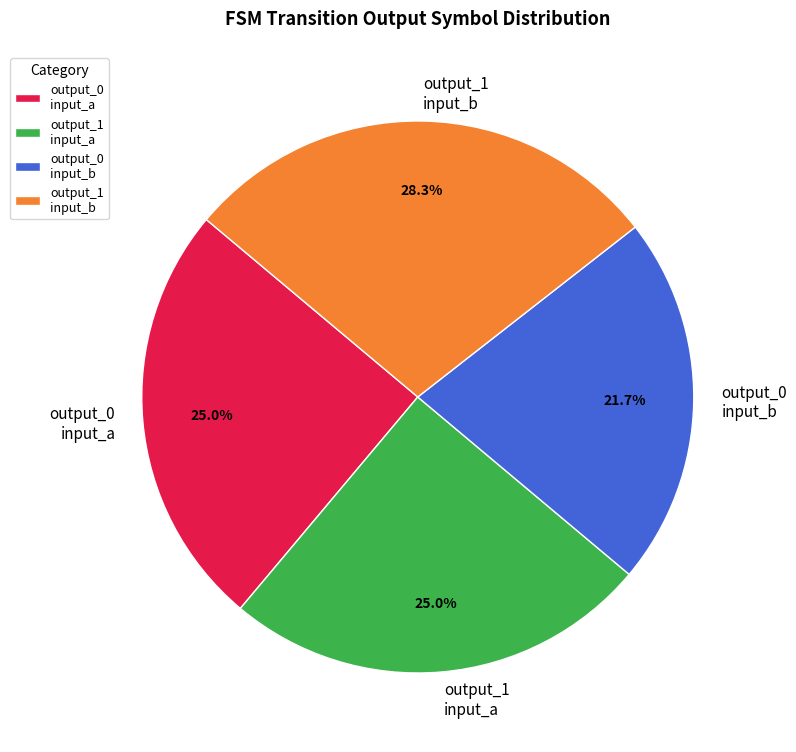

Which has a higher value, output_0 input_b or output_0 input_a?

output_0 input_a